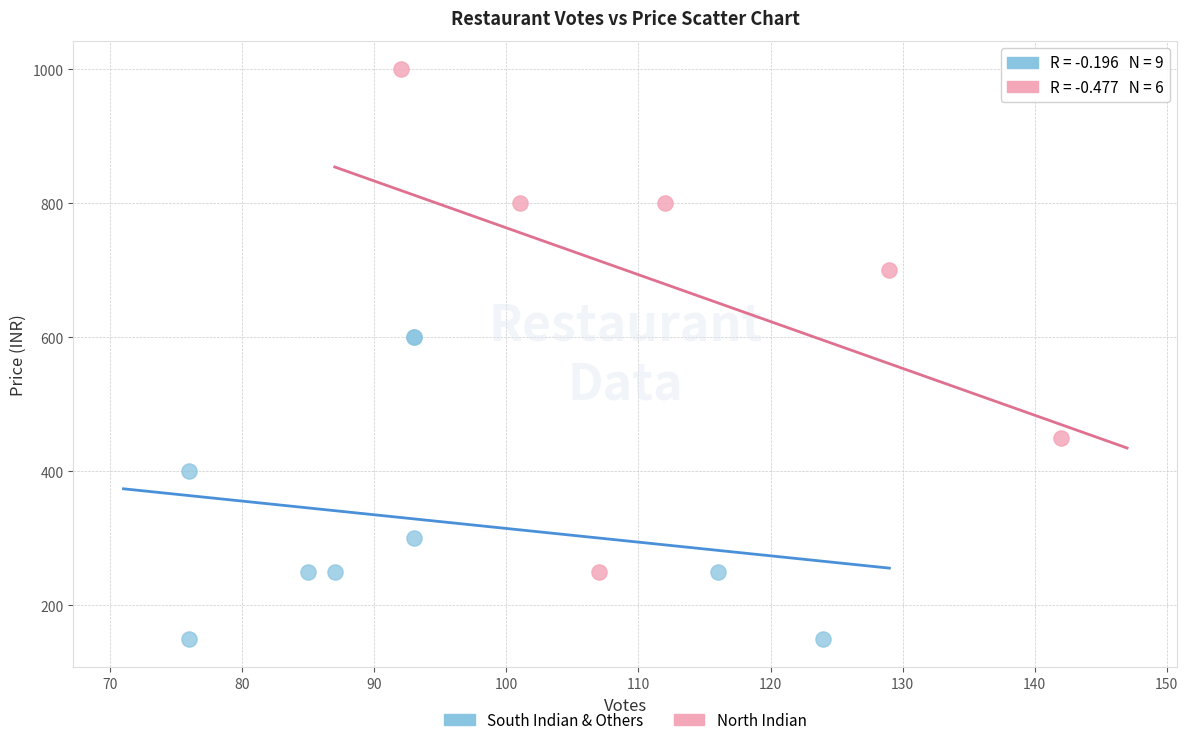

What are all the series names shown in the legend?

South Indian & Others, North Indian